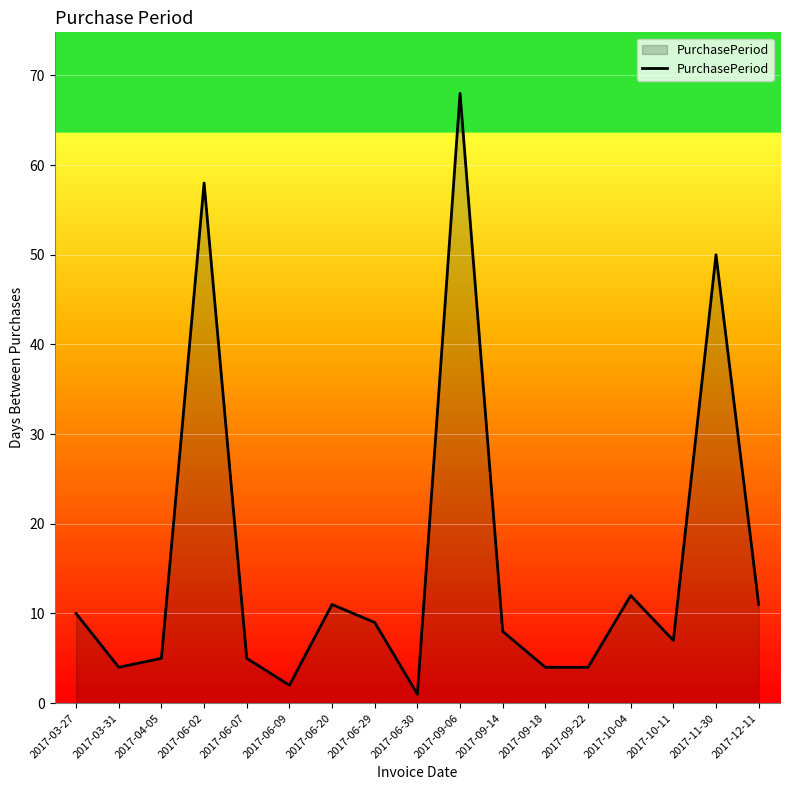

How many distinct data groups are displayed?

1